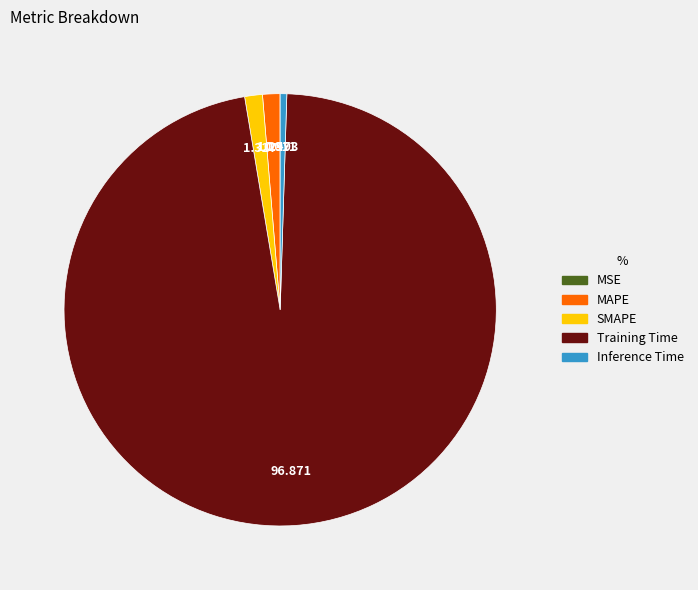

What is the largest slice in the pie chart?

Training Time